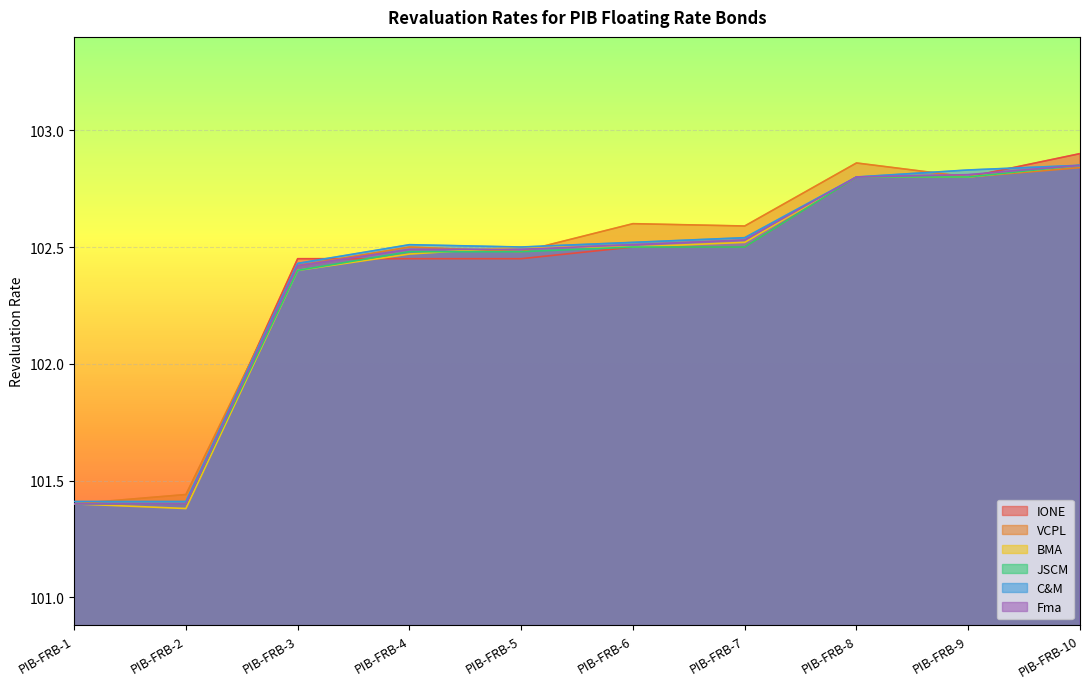

At PIB-FRB-3, list the series in order from largest to smallest.

IONE, C&M, VCPL, Fma, BMA, JSCM